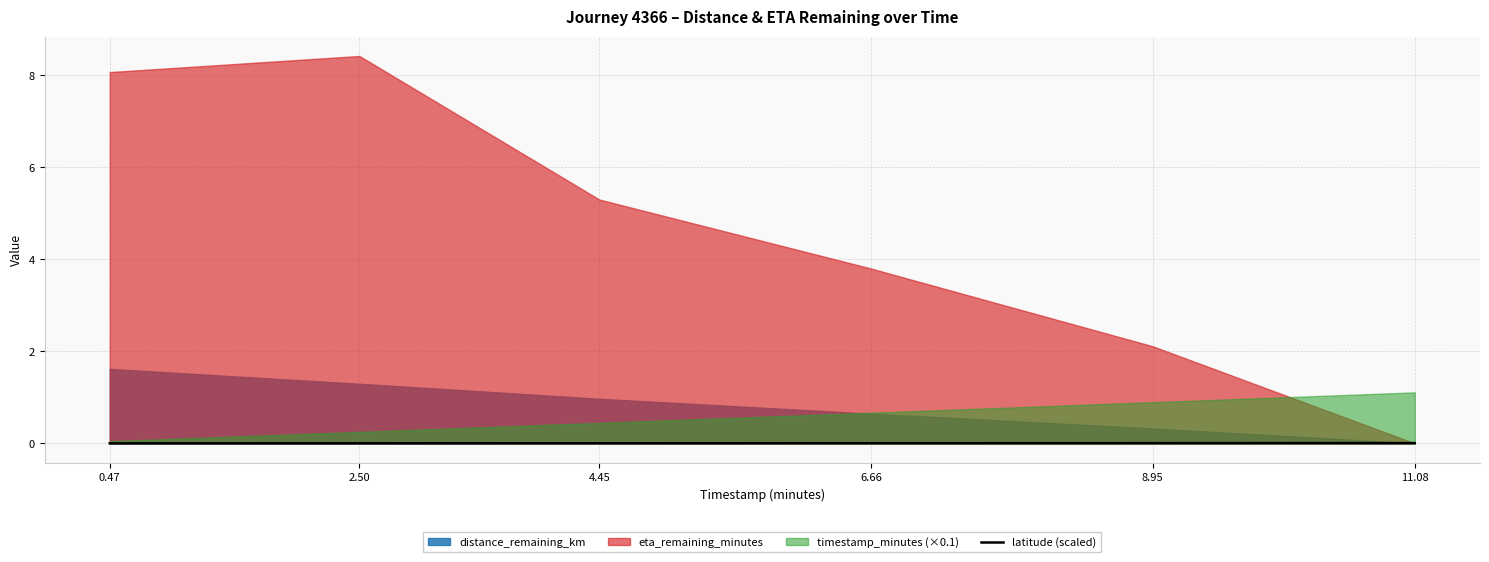

Which has a higher value, 6.66 or 2.50?

6.66